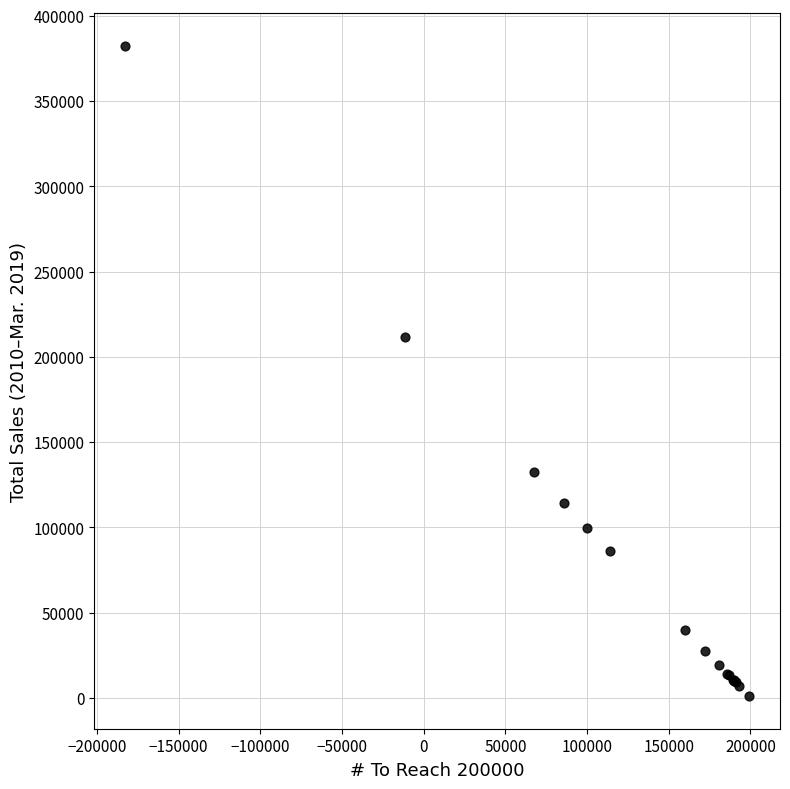

What Y value in the scatter plot is closest to 191787?

211587